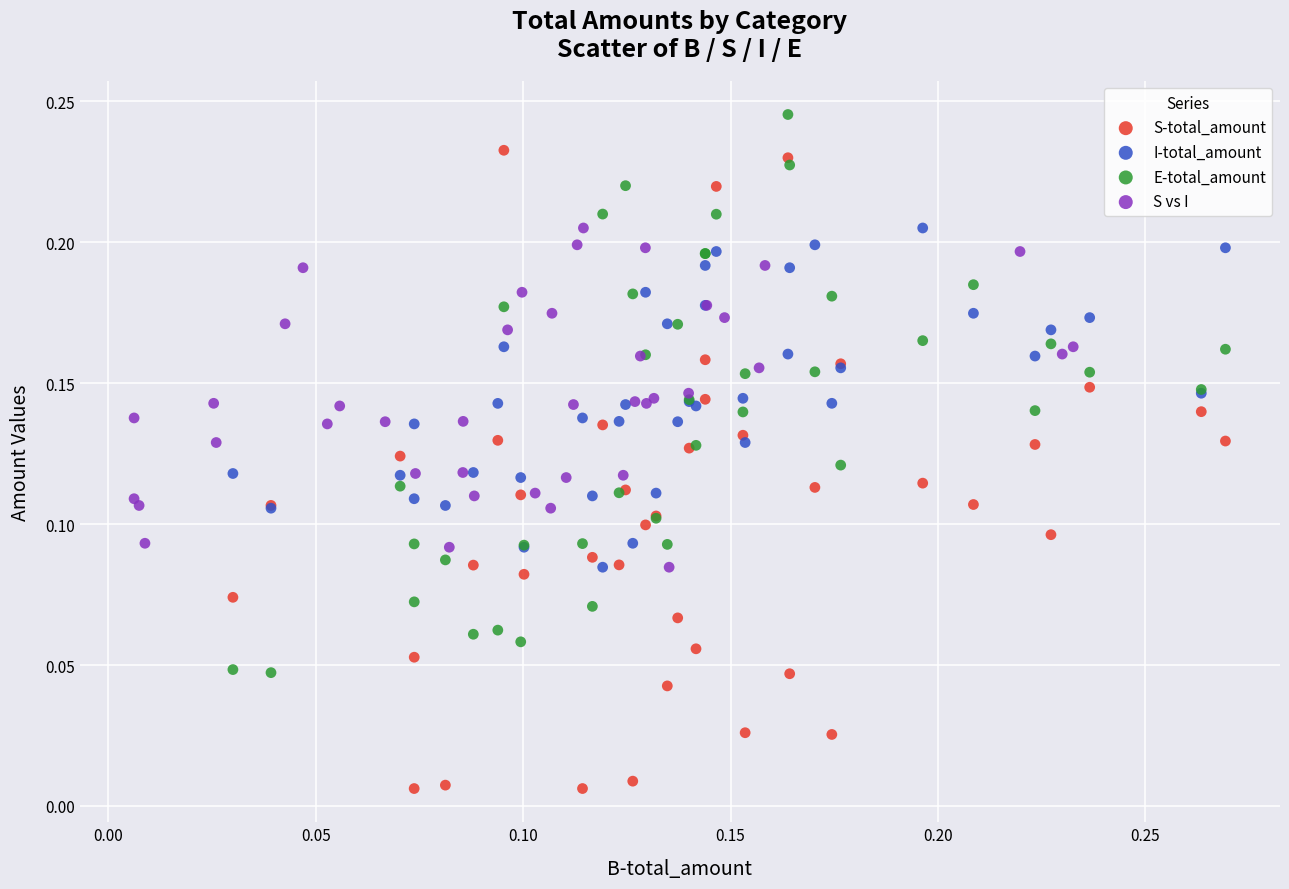

Which series has the widest spread of Y values?

S-total_amount